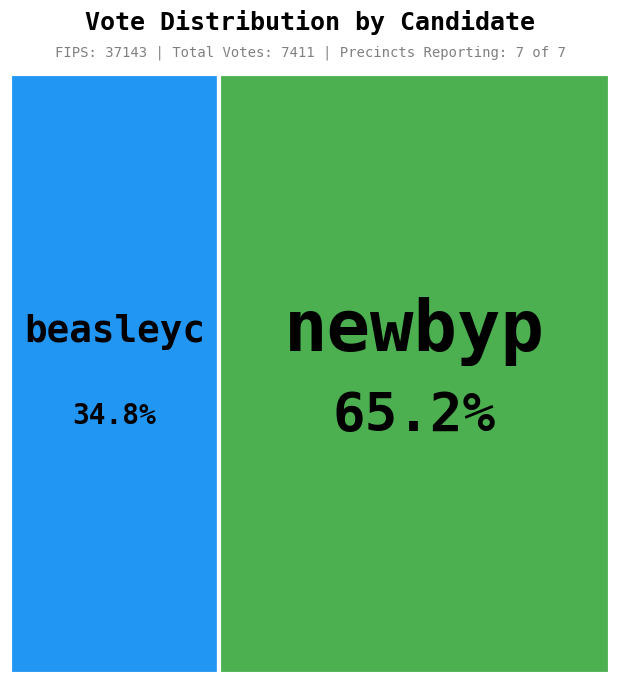

To the nearest percent, what is the difference between the largest and smallest slice percentages?

30%